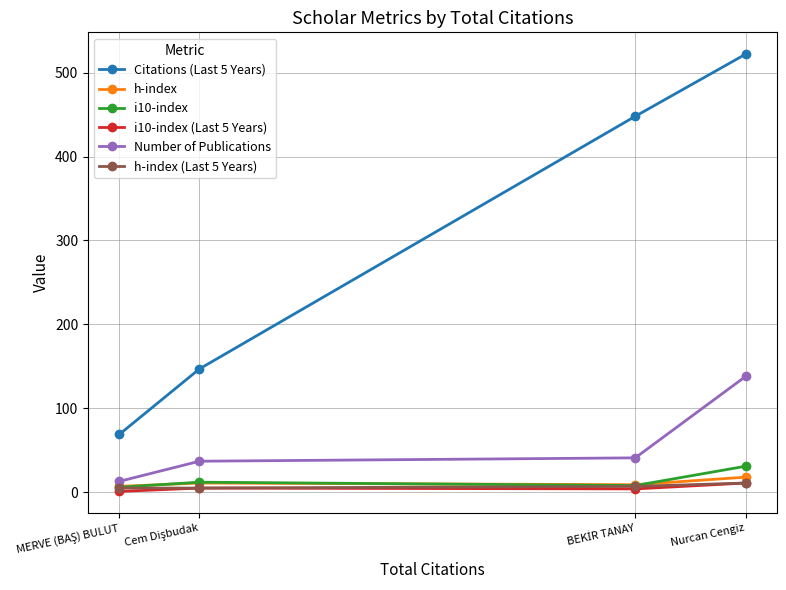

True or false: h-index has more than 1 points higher than both neighbors.

False